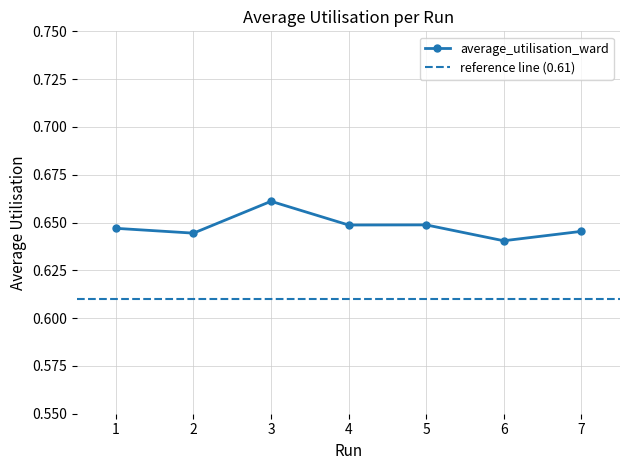

What is the value of the 6th point from the left?

0.6